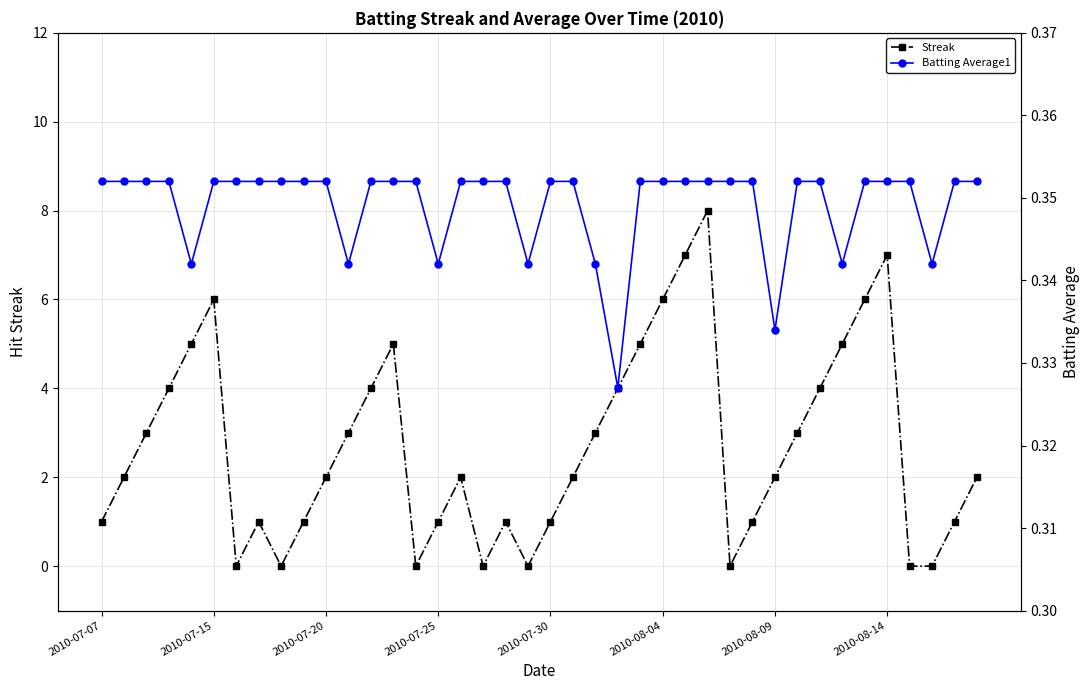

What is the value of the Batting Average1 point at the 23rd from the left?

0.3